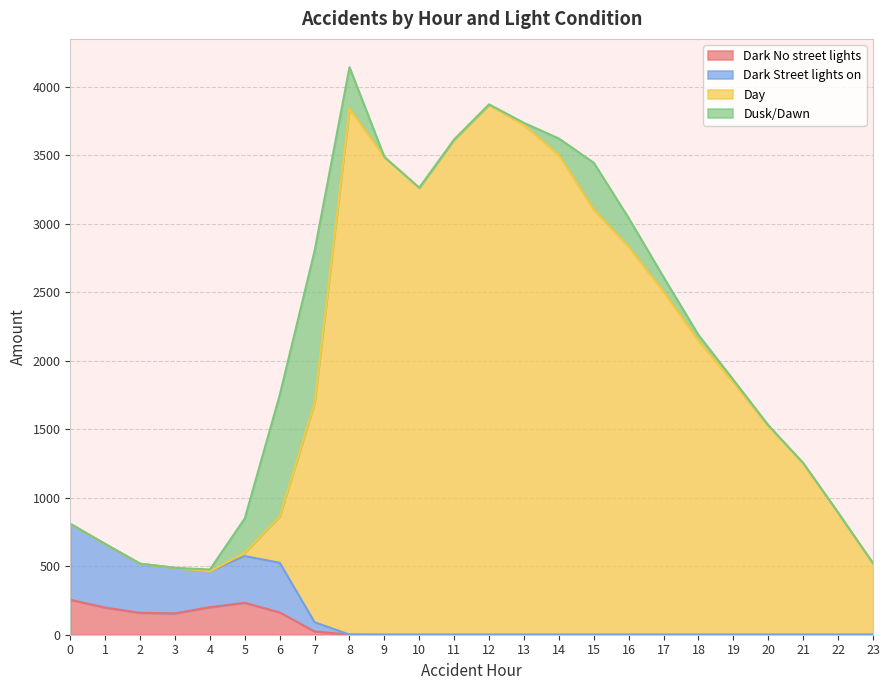

How many interior local peaks does the Dark No street lights series have?

1